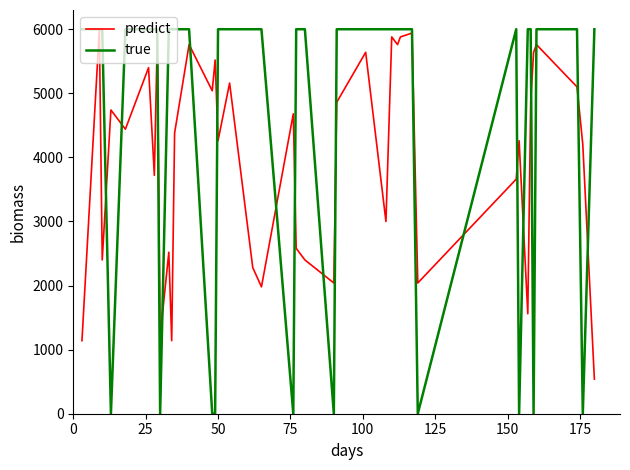

Which series has the largest range (max minus min)?

true